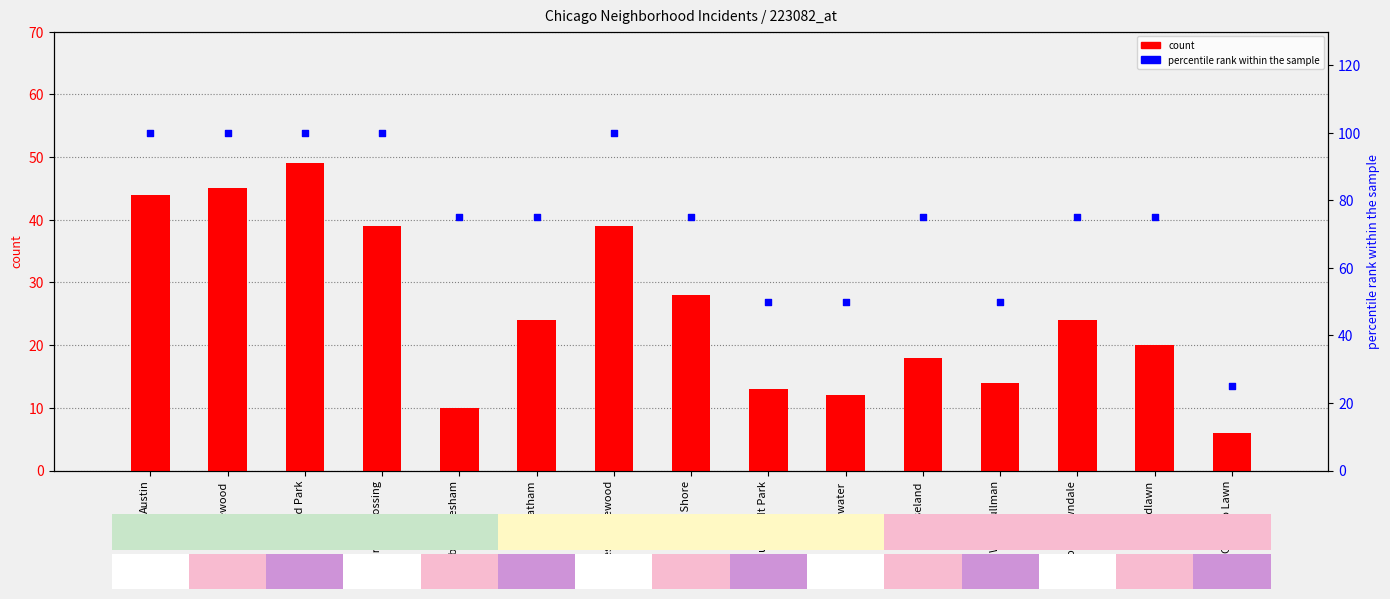

What is the total value across all series at West Englewood?

139